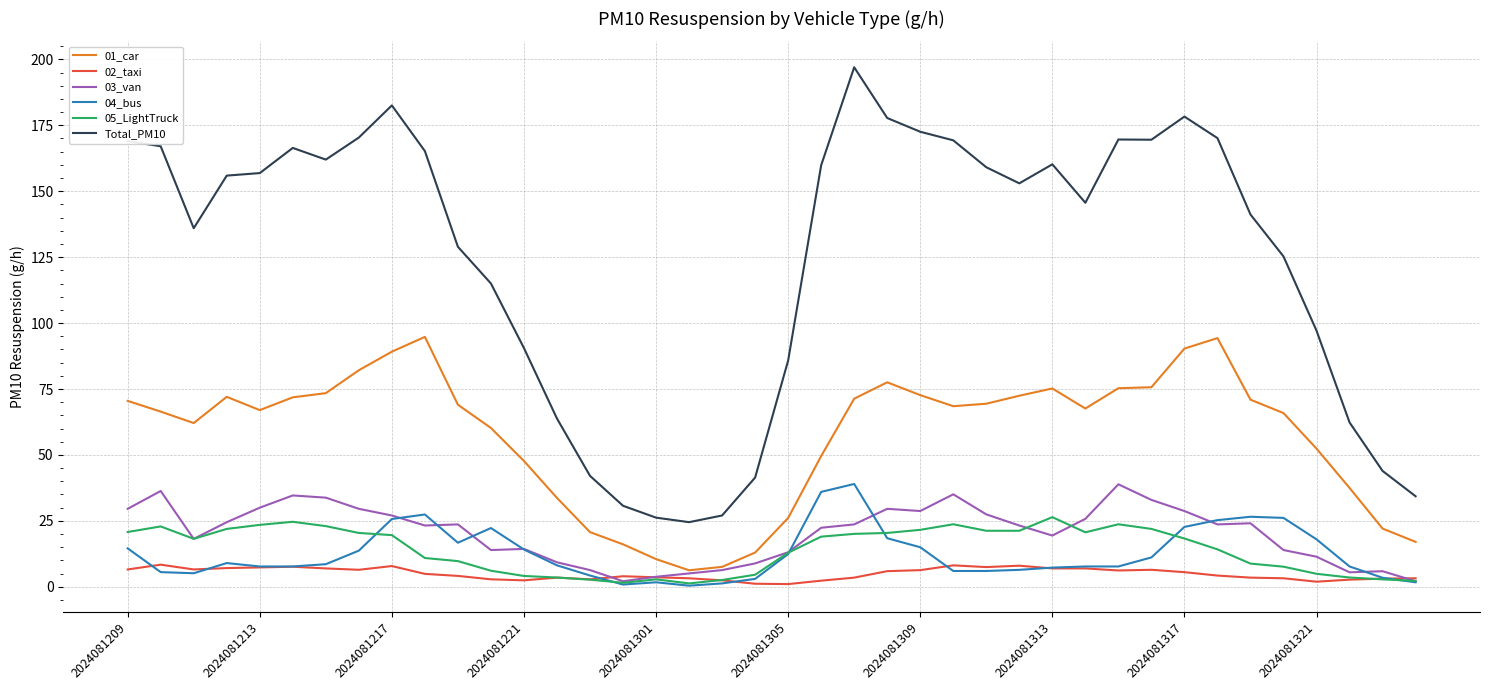

Which series has the largest total across all categories?

Total_PM10